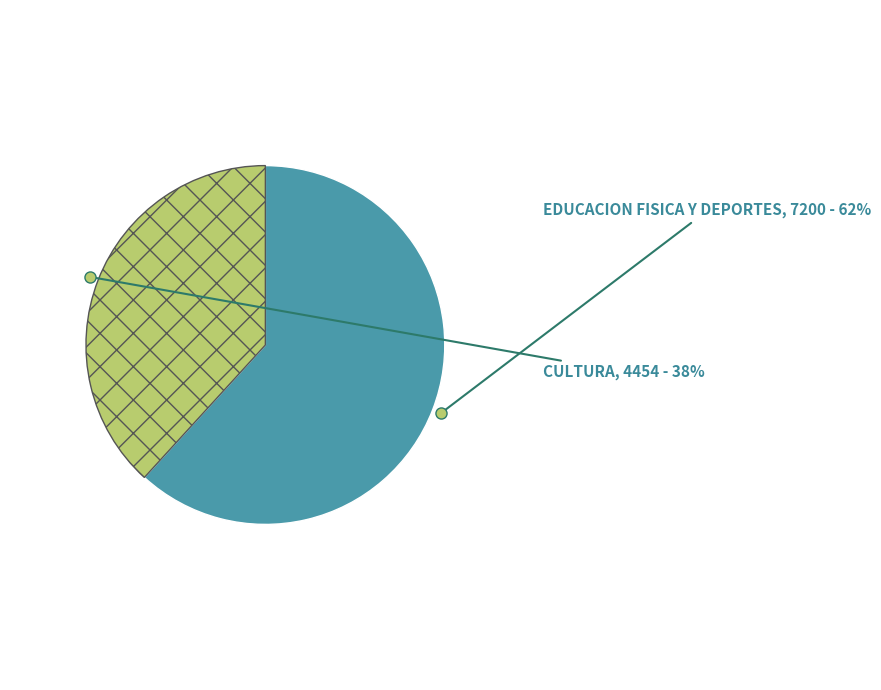

To the nearest percent, what is the difference between the largest and smallest slice percentages?

24%